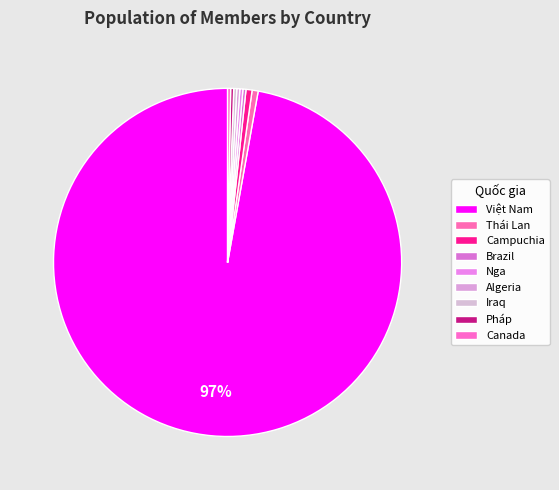

To the nearest percent, what is the average slice percentage?

11%